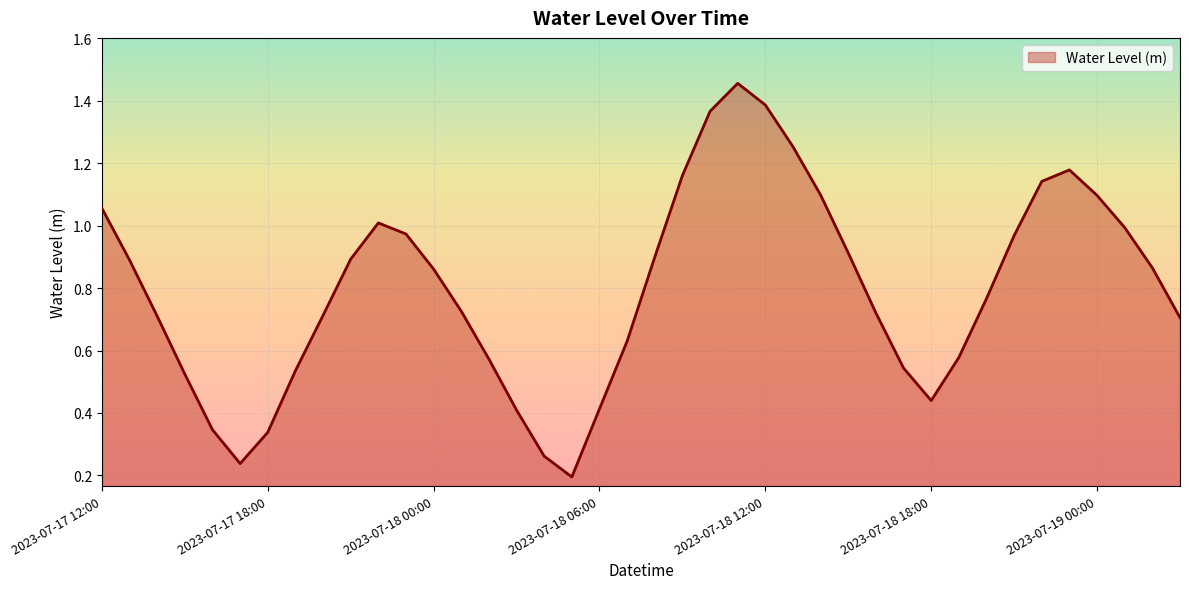

How many lines are shown in the chart?

1